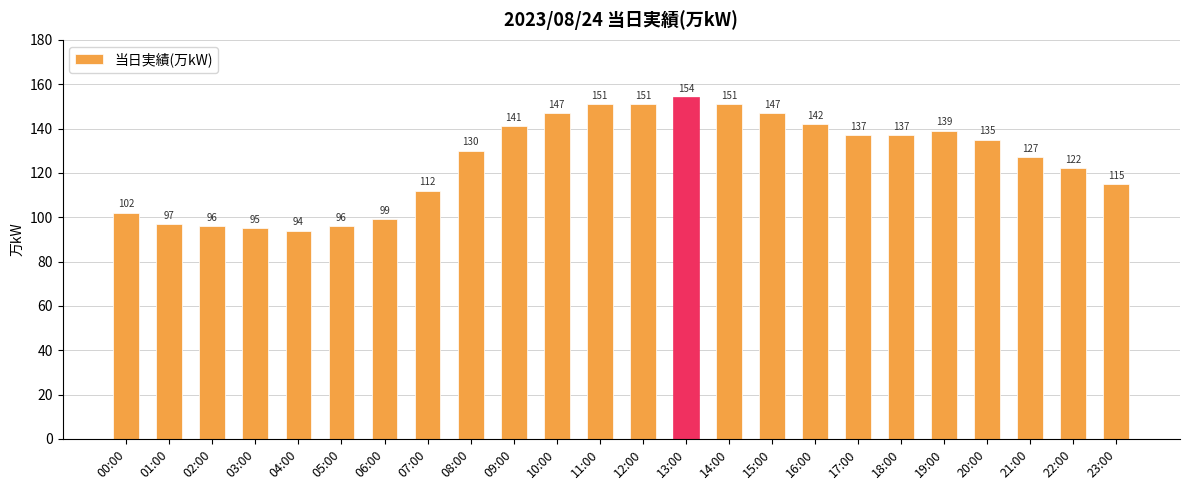

Reading left to right, list all the values displayed in this chart.

102	97	96	95	94	96	99	112	130	141	147	151	151	154	151	147	142	137	137	139	135	127	122	115